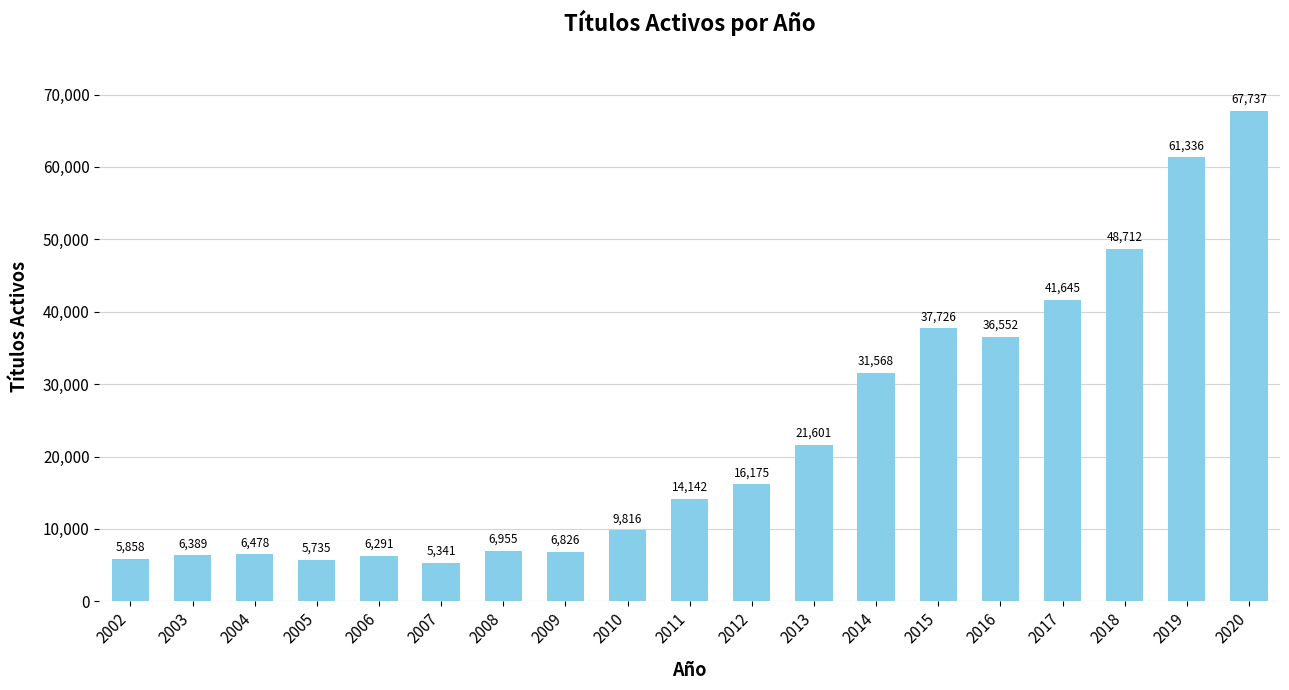

How many bars are there in total?

19